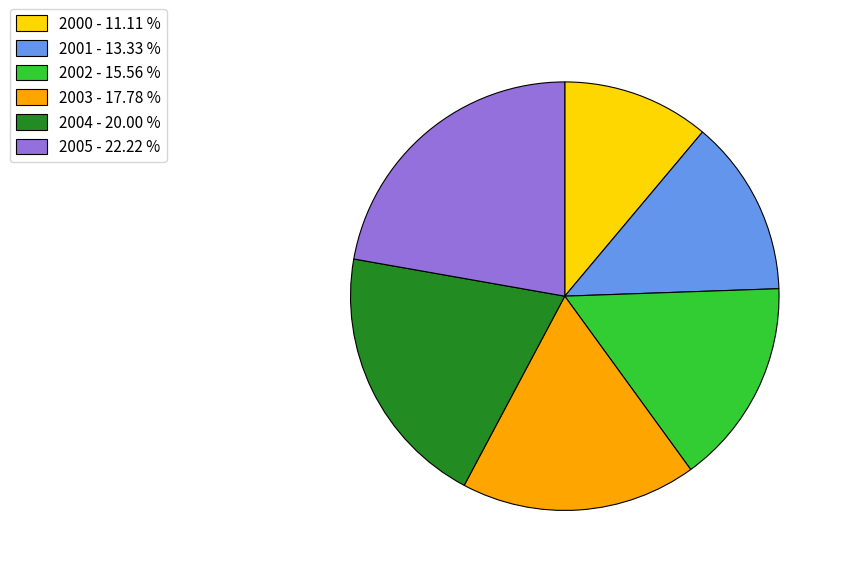

Is it true that 2003 is 18% of the pie?

True